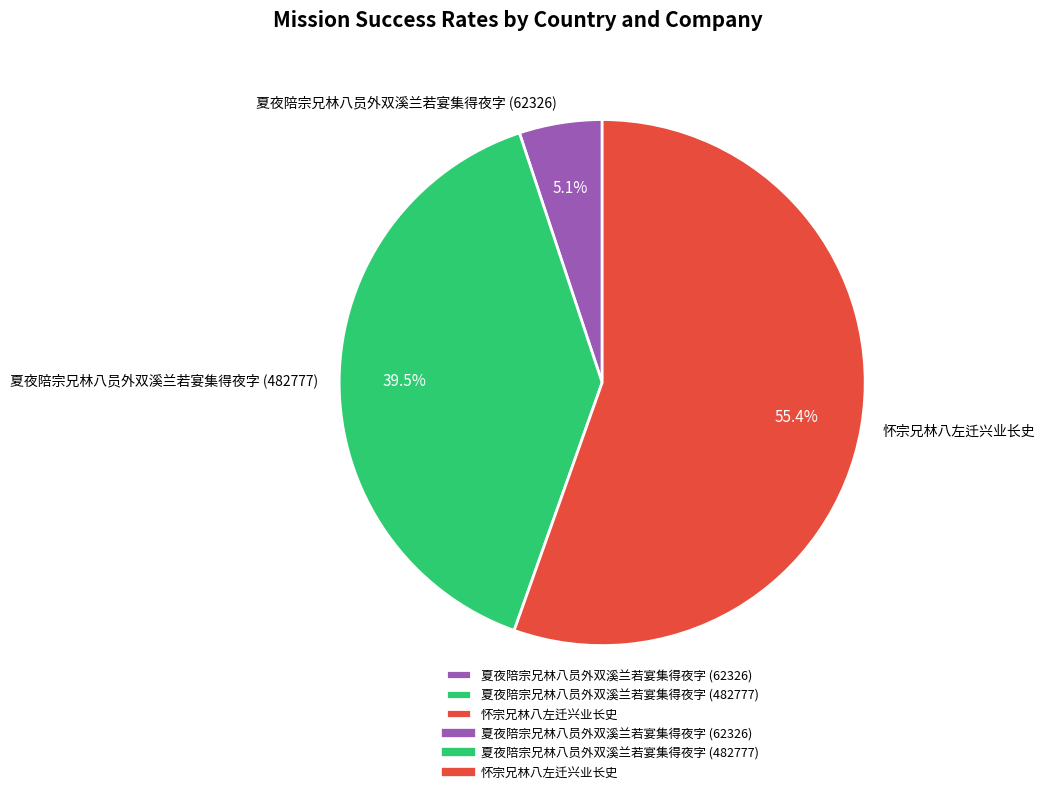

Count the number of slices in the pie.

3